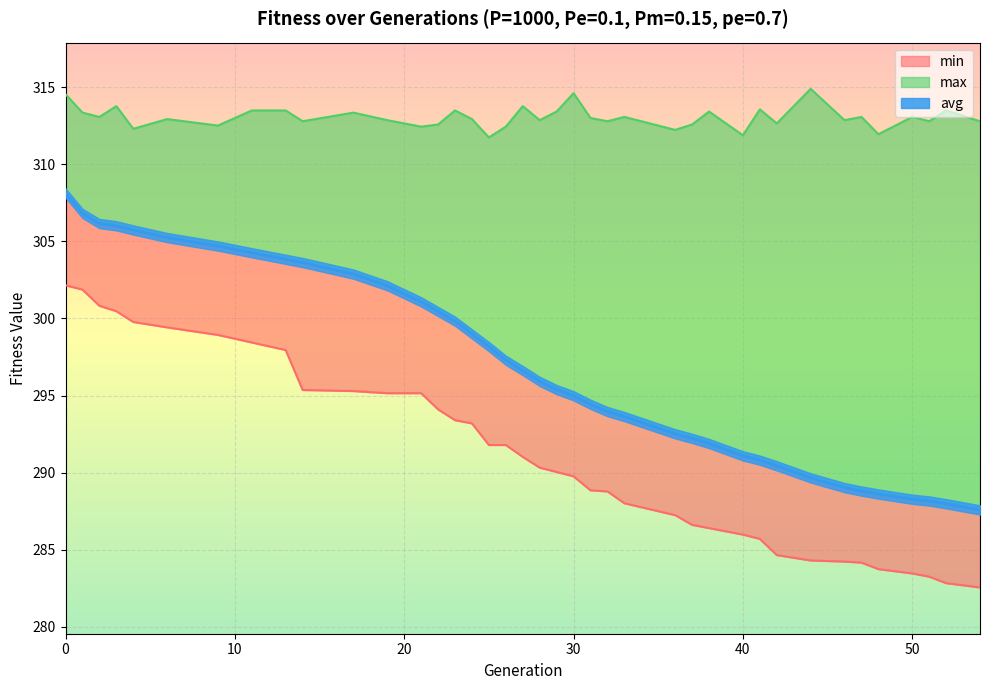

True or false: min has more than 1 points higher than both neighbors.

False